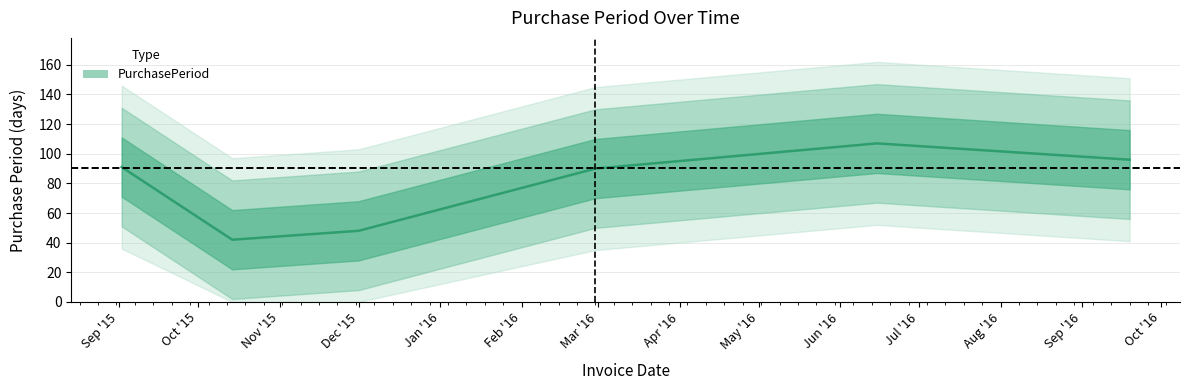

What is the average value?

79